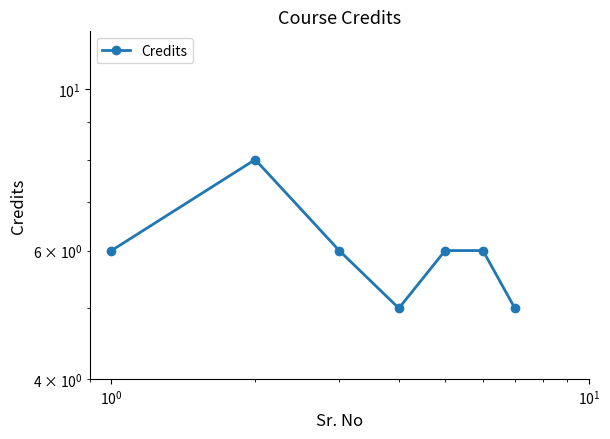

True or false: the data has more than 1 interior local peaks.

False